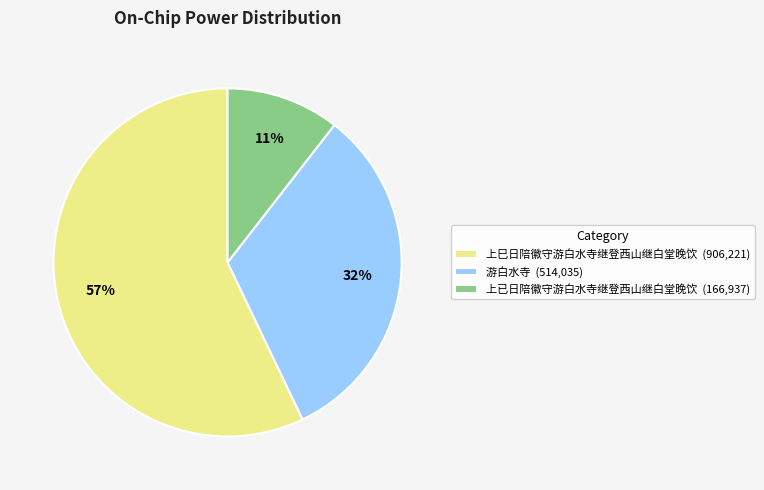

Is it true that 上已日陪徽守游白水寺继登西山继白堂晚饮 is 11% of the pie?

True